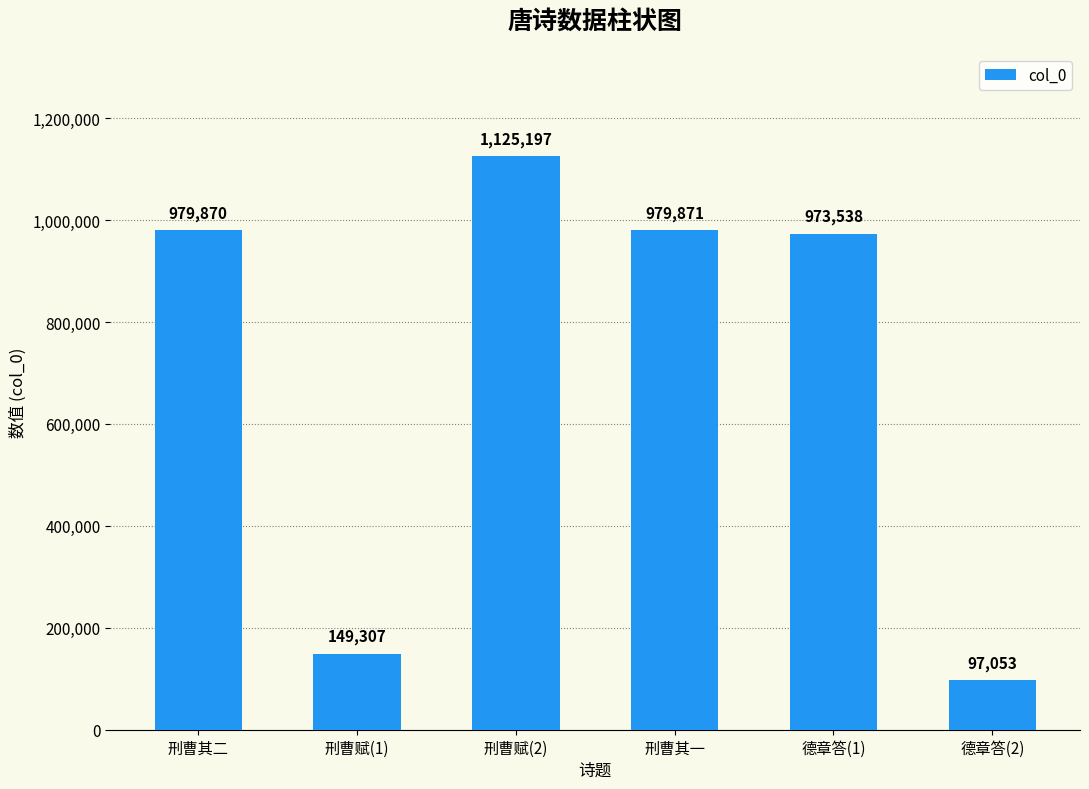

Reading left to right, list all the values displayed in this chart.

979870	149307	1125197	979871	973538	97053